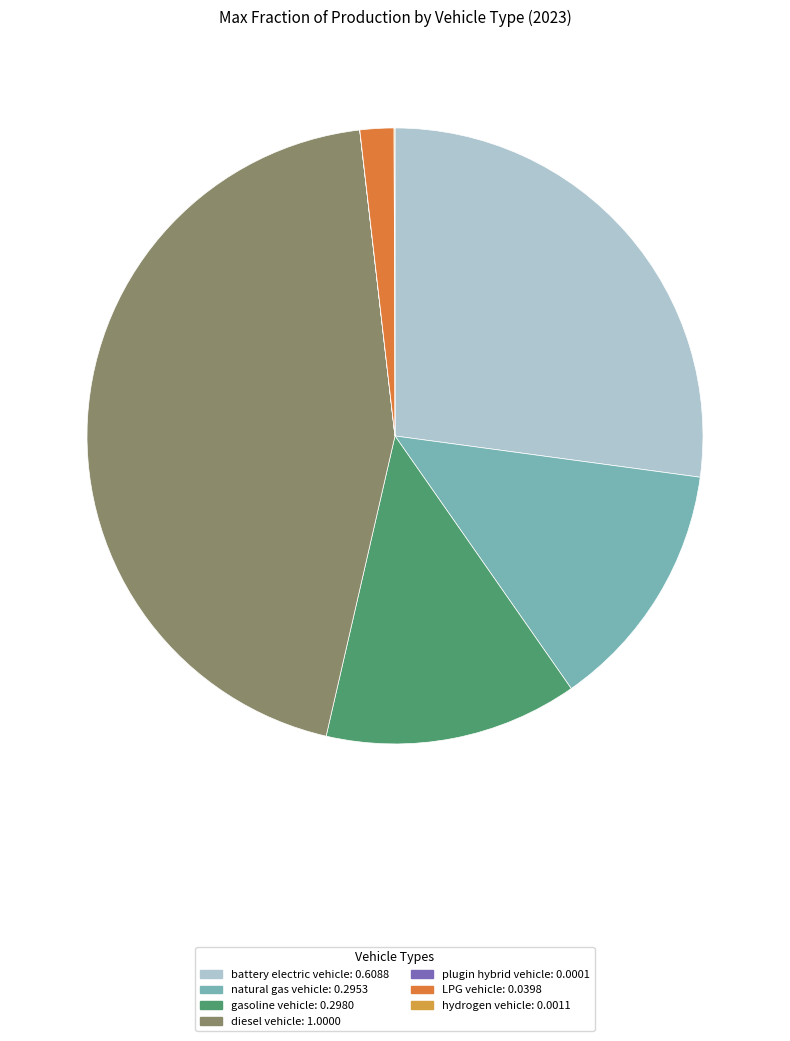

Is LPG vehicle the majority of the pie?

No